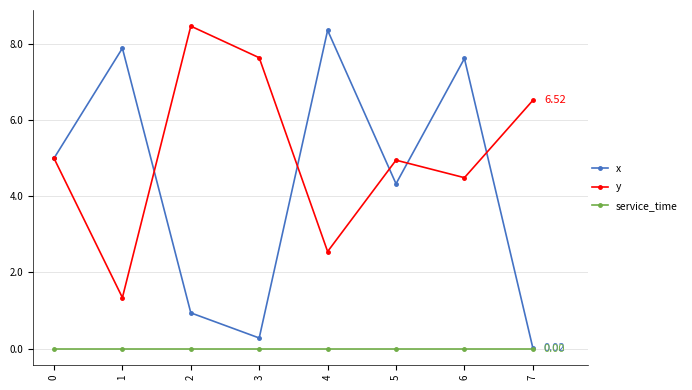

Which series has the largest total across all categories?

y